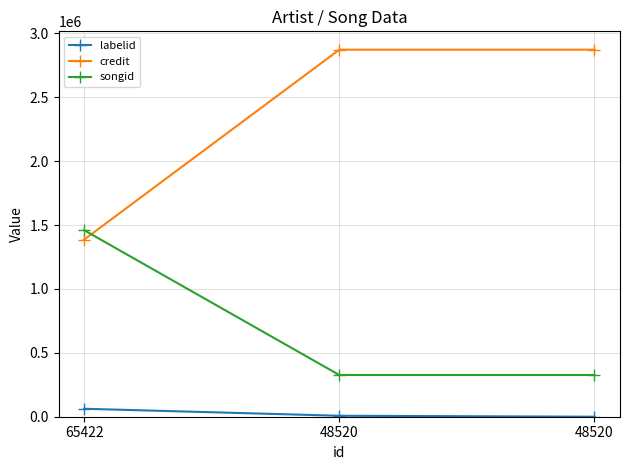

Count the number of data series in this chart.

3